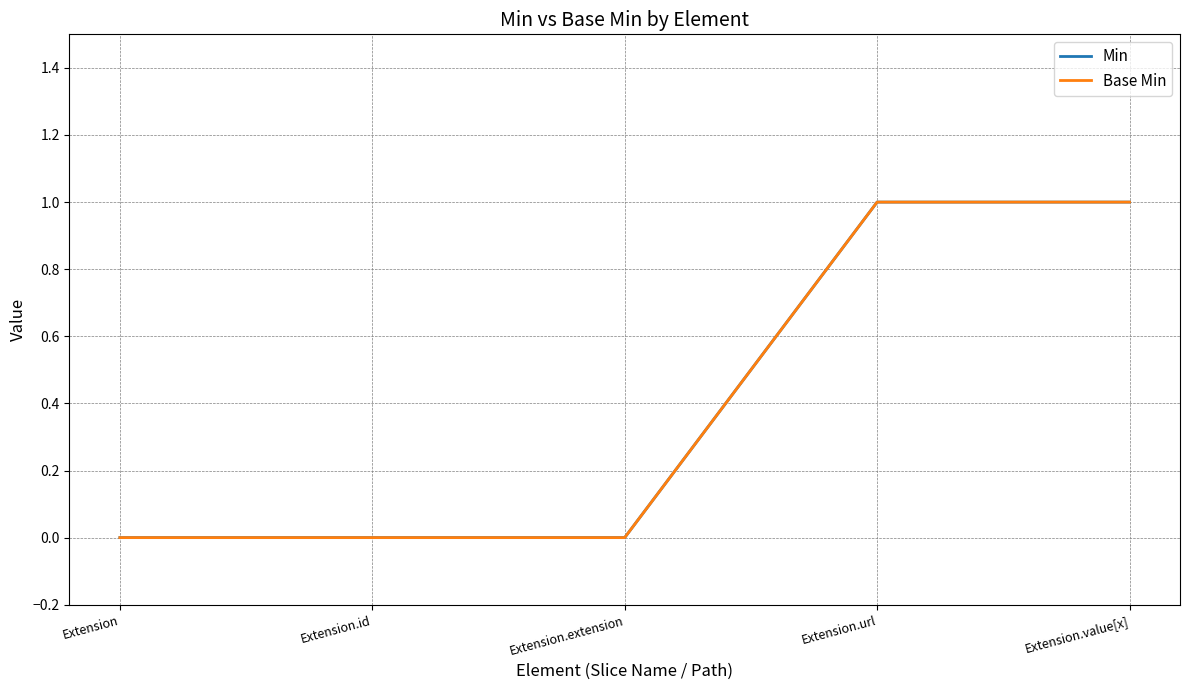

At which category is the sum across all series the highest?

Extension.url